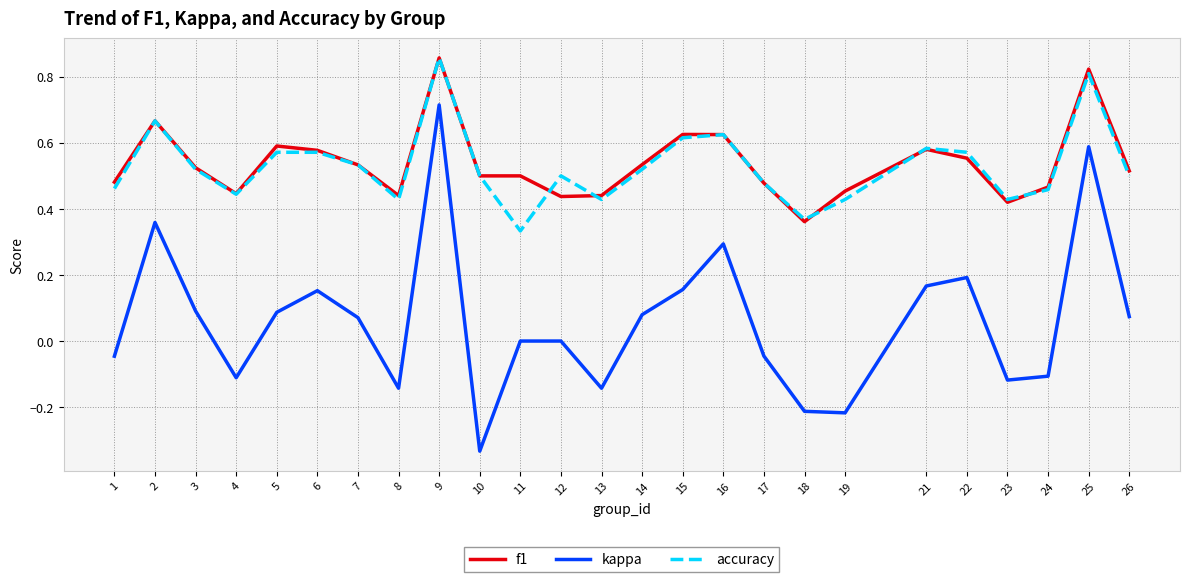

In kappa, how many points are lower than both neighbors (excluding endpoints)?

6